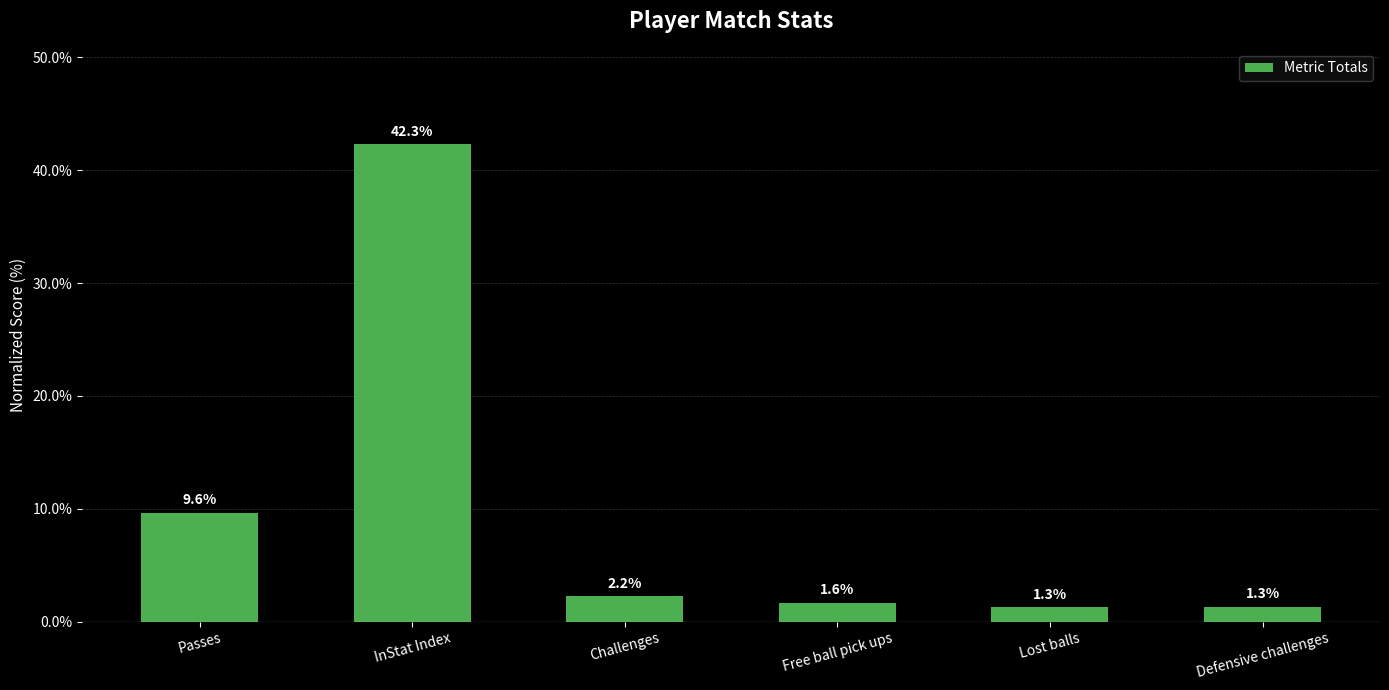

How many categories are shown in the chart?

6